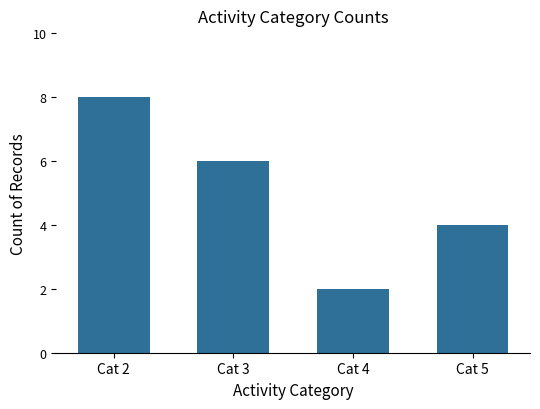

Between Cat 3 and Cat 5, which is larger?

Cat 3